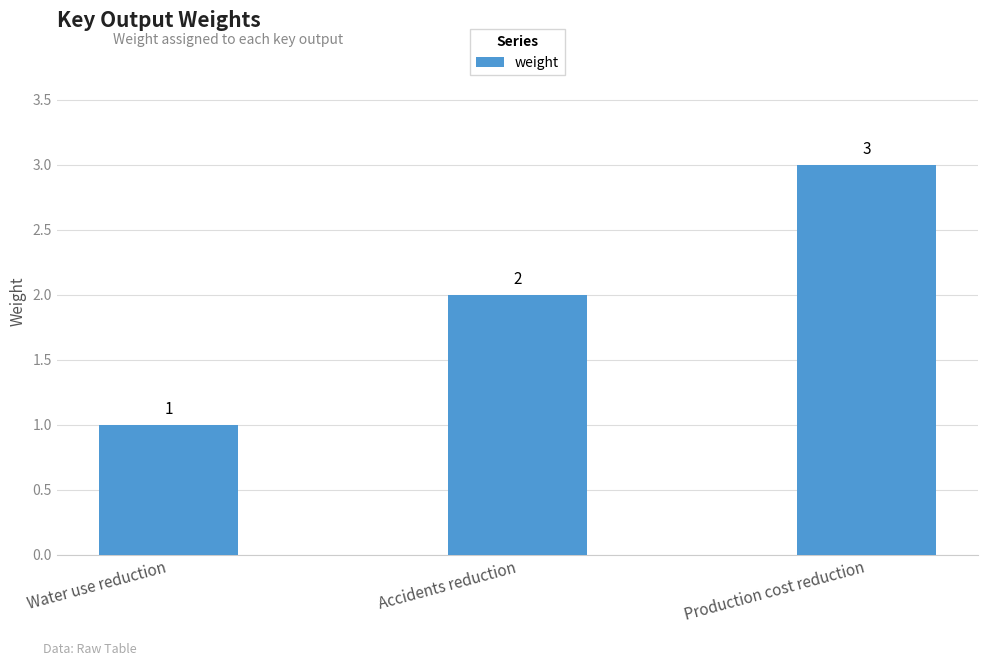

What is the value of the 1st bar from the left?

1